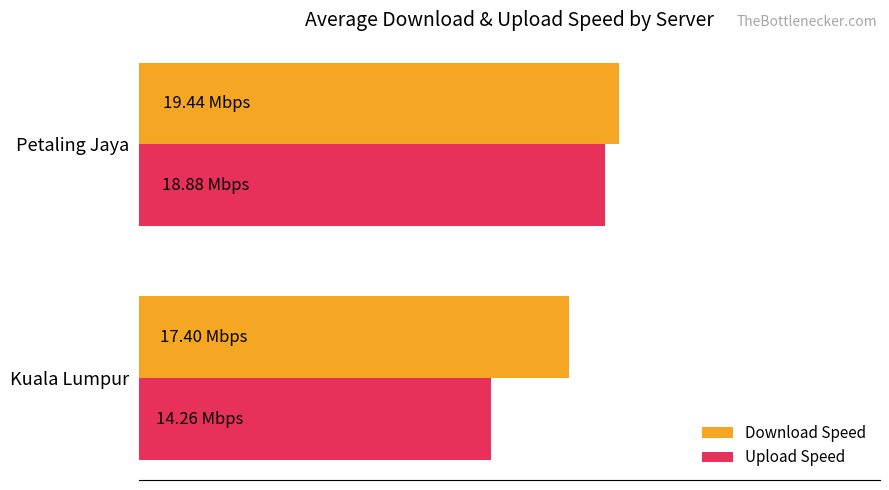

At which category is the sum across all series the highest?

Petaling Jaya